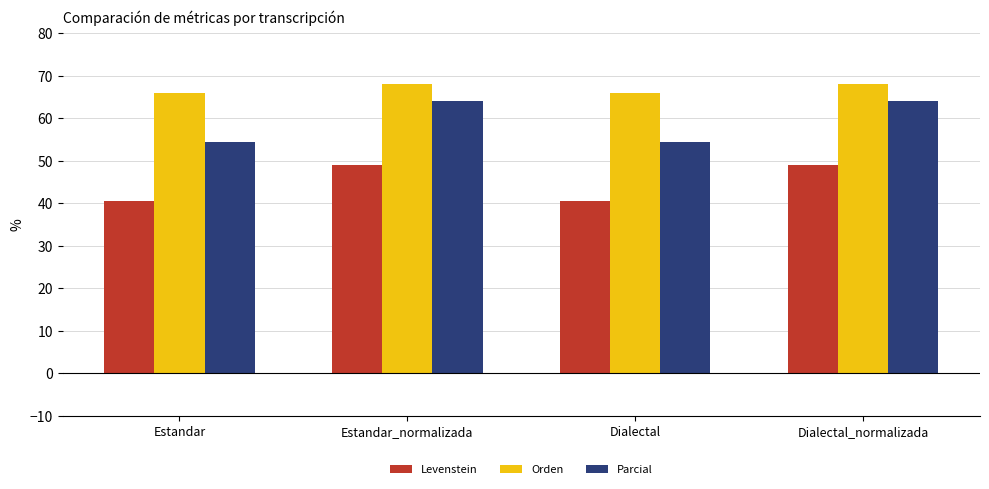

What is the value of the Parcial bar at the 2nd from the left?

64.1